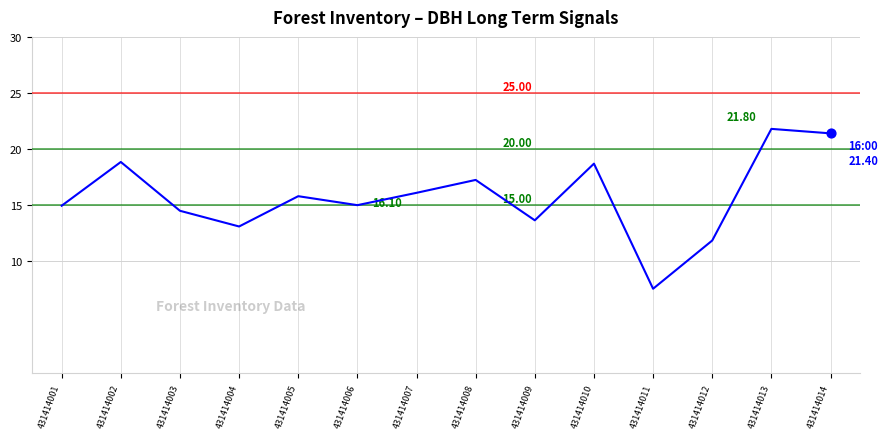

What is the ratio of the value at 431414011 to the value at 431414006?

0.5